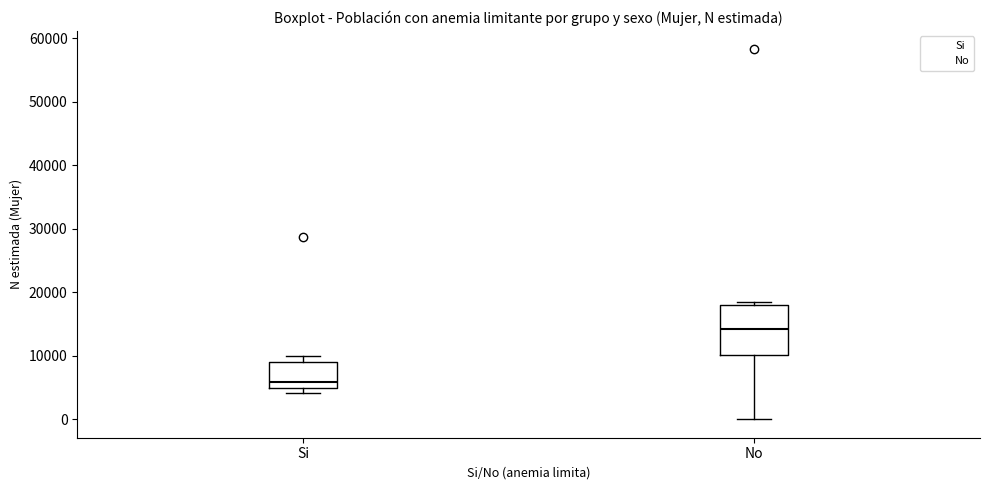

Which box's median line is the highest?

No